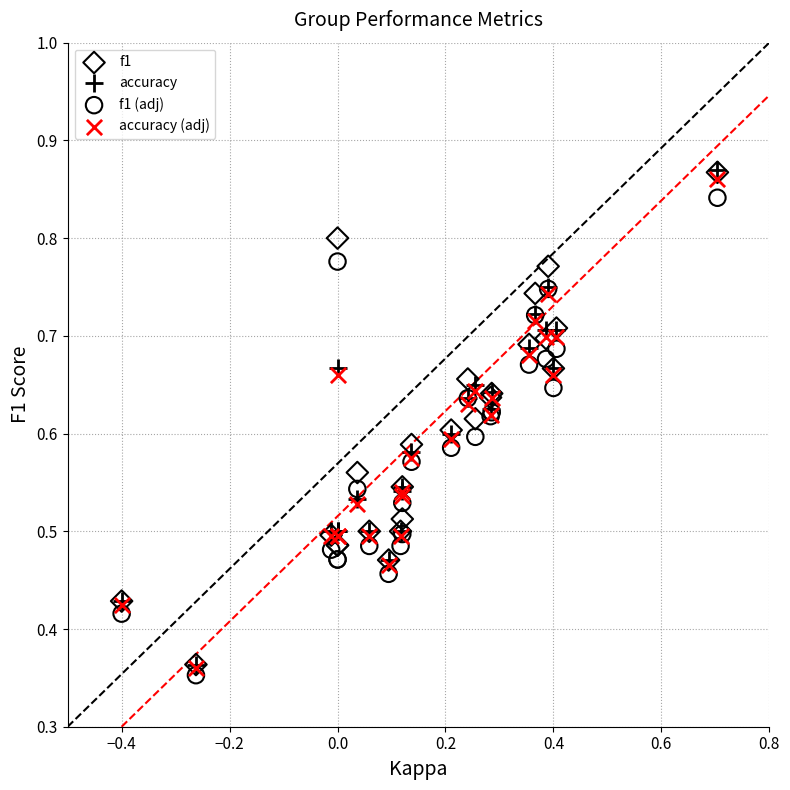

What are all the series names shown in the legend?

f1, accuracy, f1 (adj), accuracy (adj)